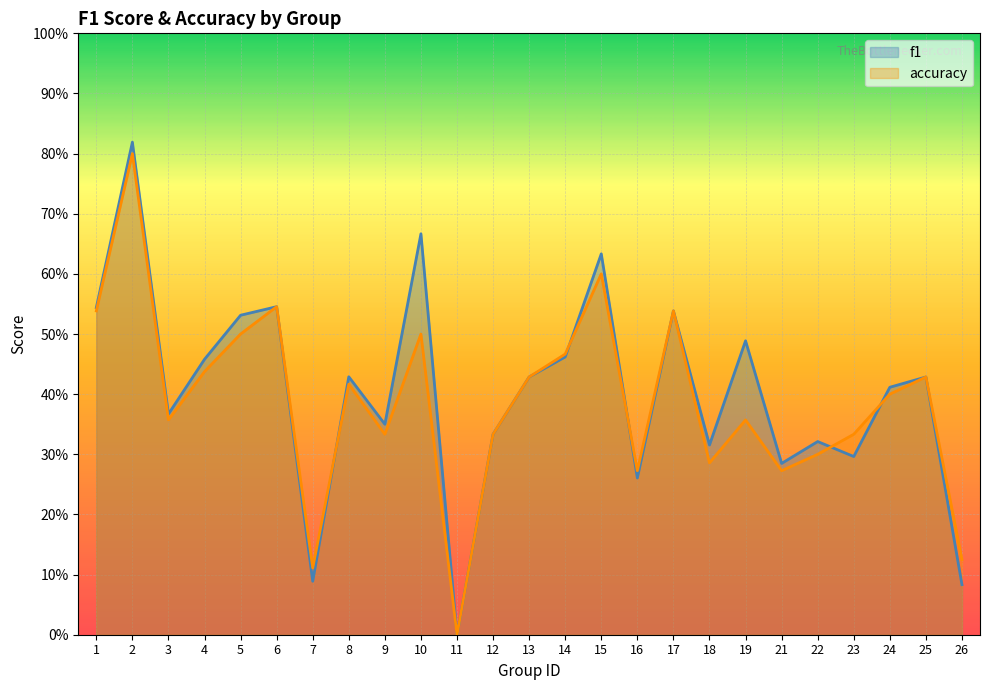

The value of accuracy at 19 is 0.2. True or false?

False